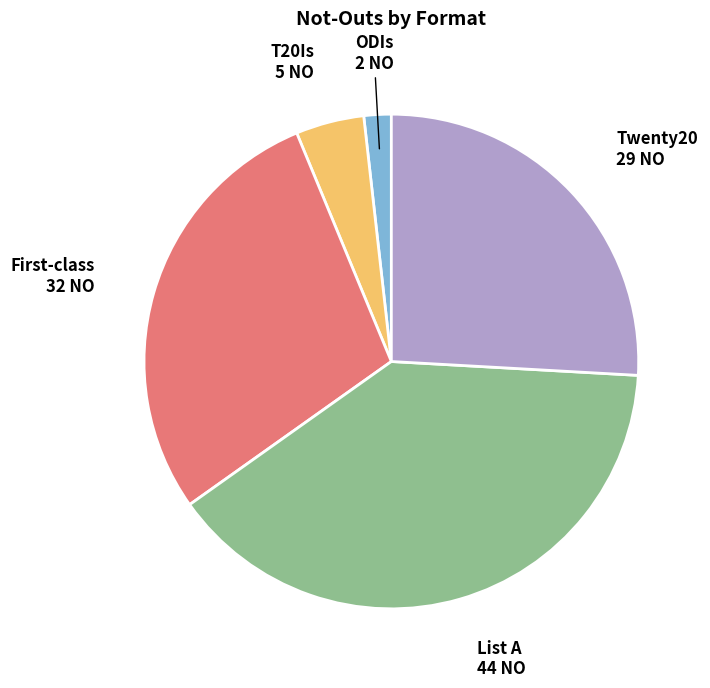

Count the number of slices in the pie.

5